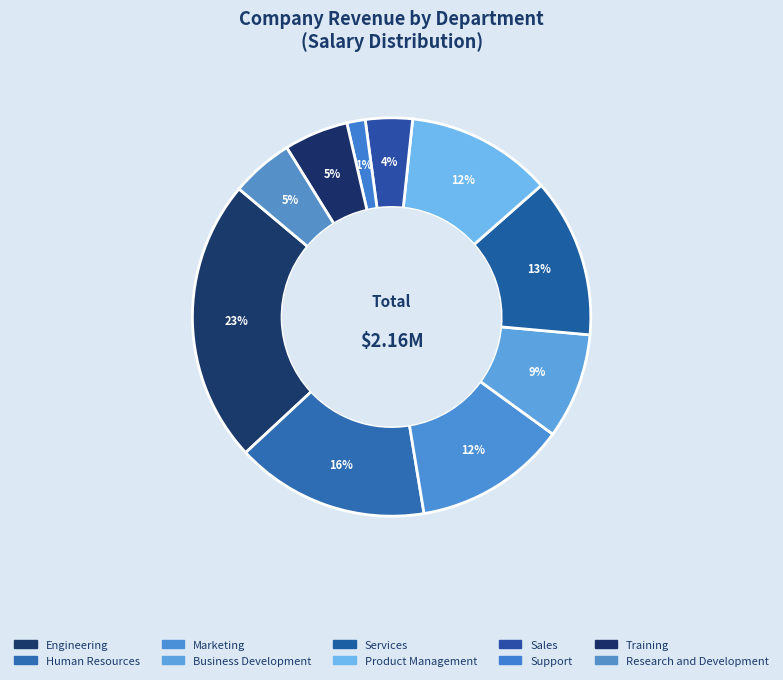

Which slice is the largest?

Engineering